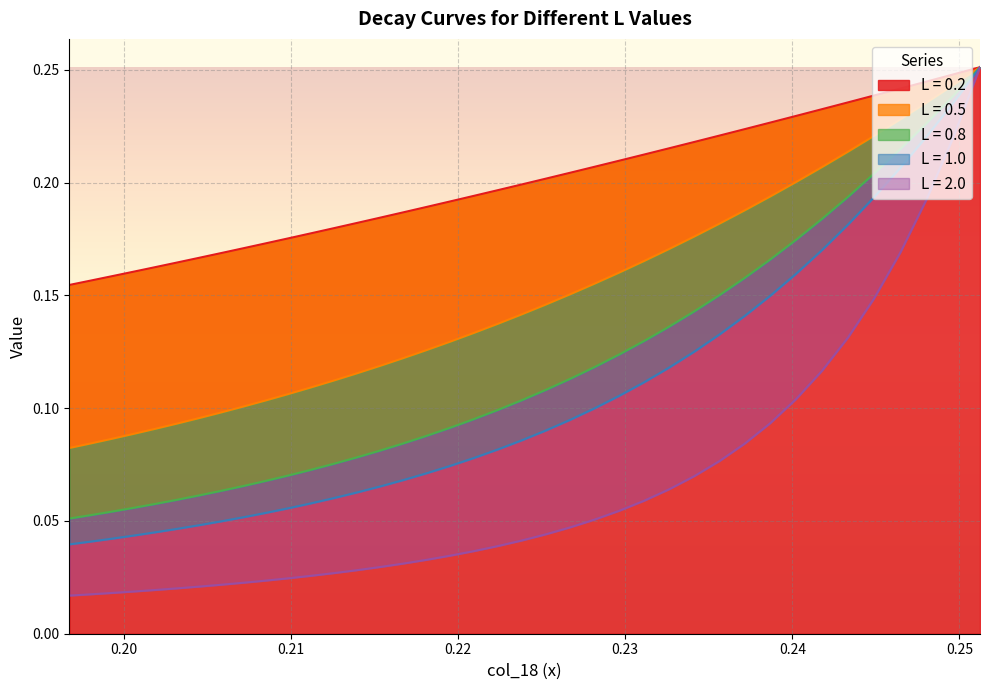

True or false: L = 2.0 has more than 0 interior local peaks.

False